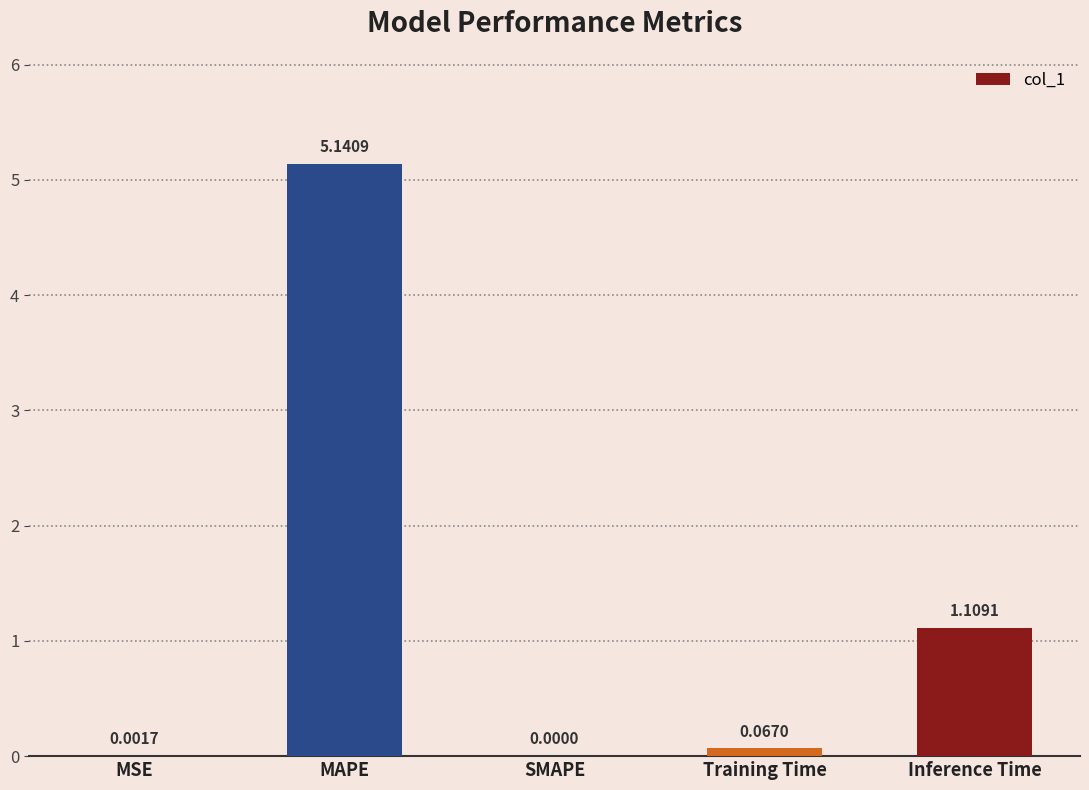

What is the sum of the values at Training Time and Inference Time?

1.2